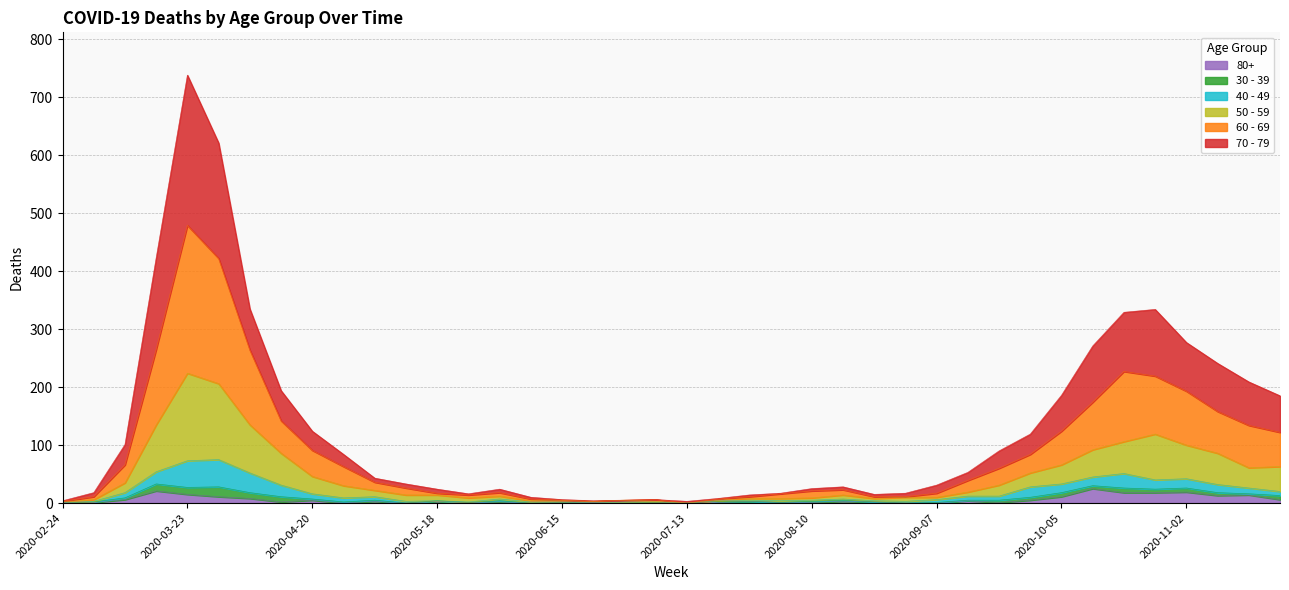

At which label does 80+ first exceed 3?

2020-03-09